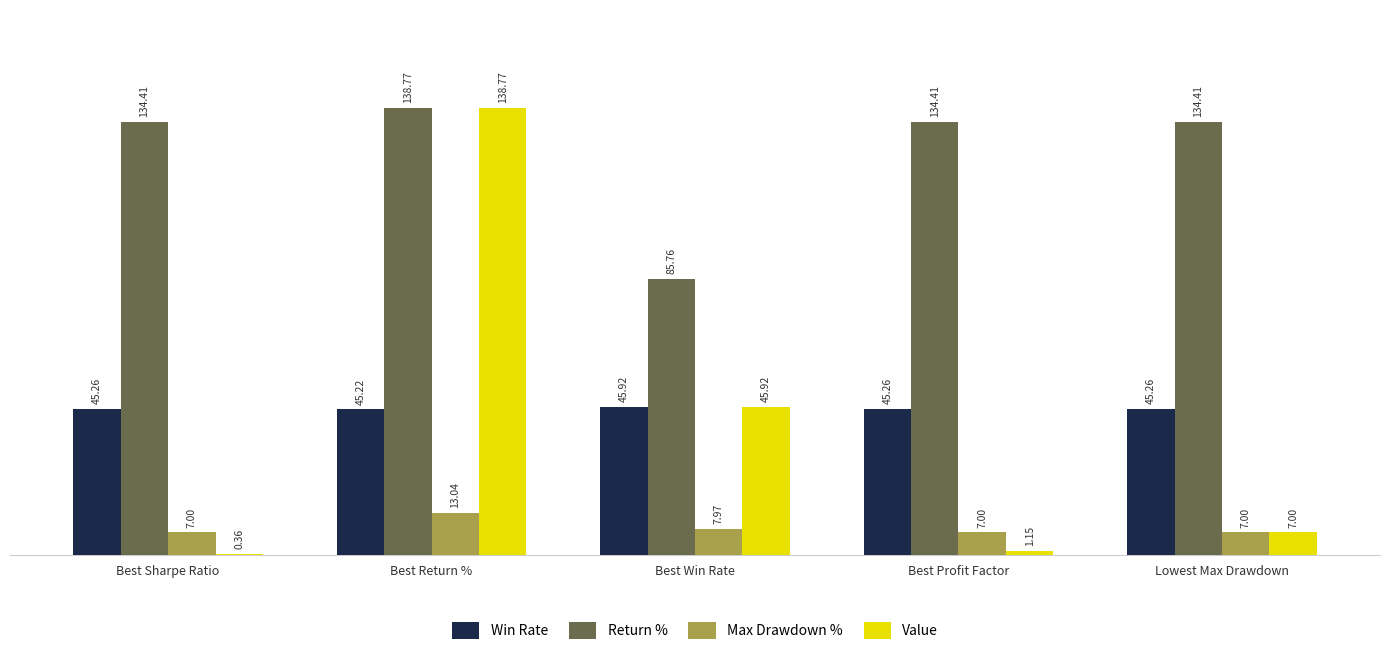

How many groups of bars are there?

5